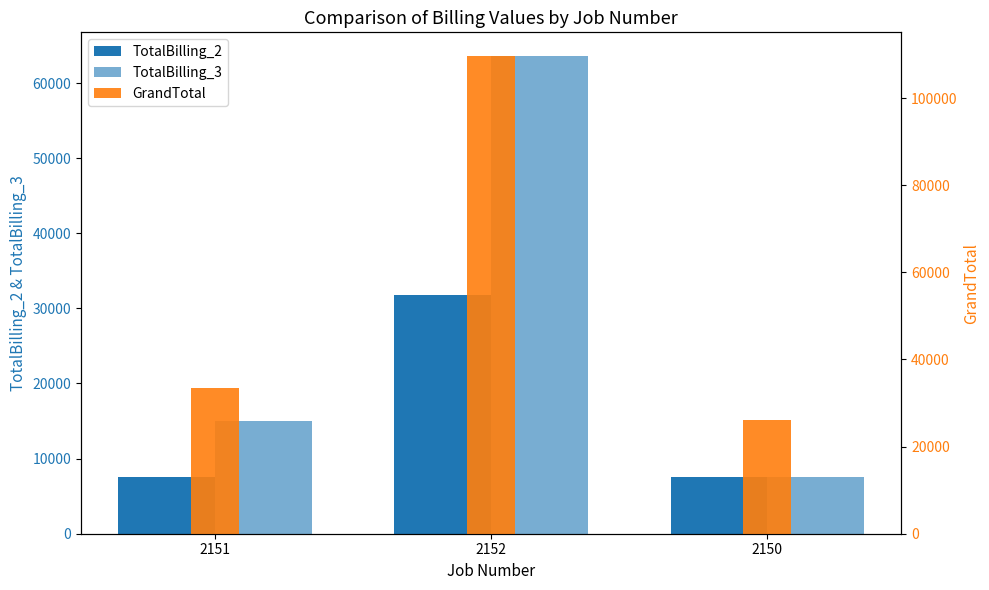

What is the difference between the highest and lowest values at 2152?

77811.0